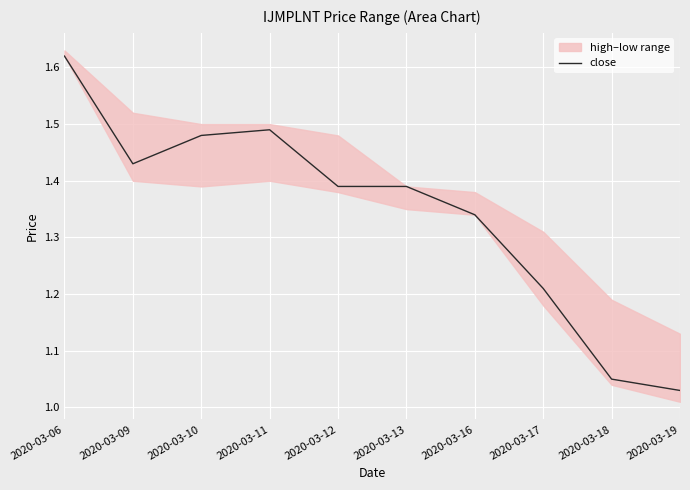

Reading right to left, extract all data points from this chart.

2020-03-19=1.0	2020-03-18=1.1	2020-03-17=1.2	2020-03-16=1.3	2020-03-13=1.4	2020-03-12=1.4	2020-03-11=1.5	2020-03-10=1.5	2020-03-09=1.4	2020-03-06=1.6